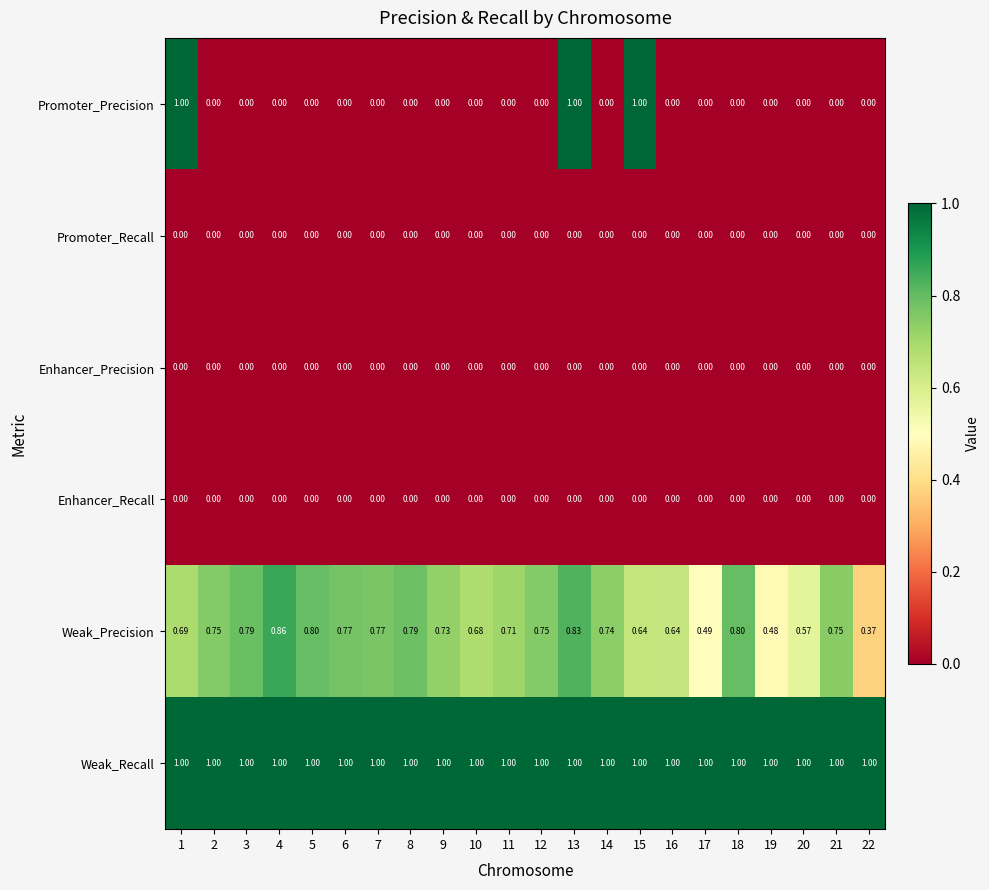

Between 8 and 15, which series saw the biggest shift?

Promoter_Precision